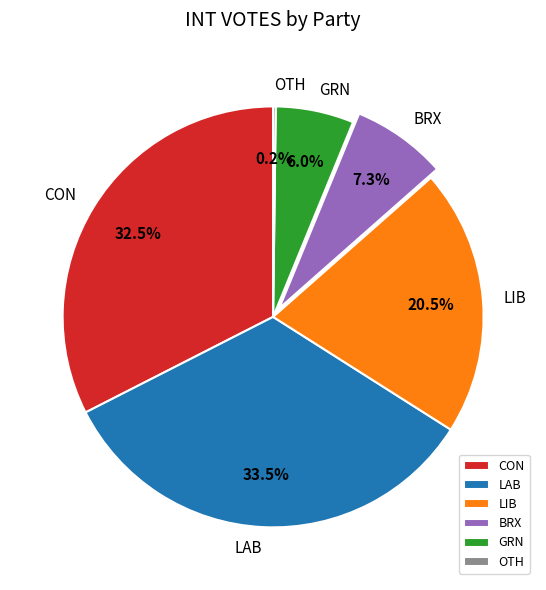

Approximately how many times larger is the value at LAB compared to CON?

1.0